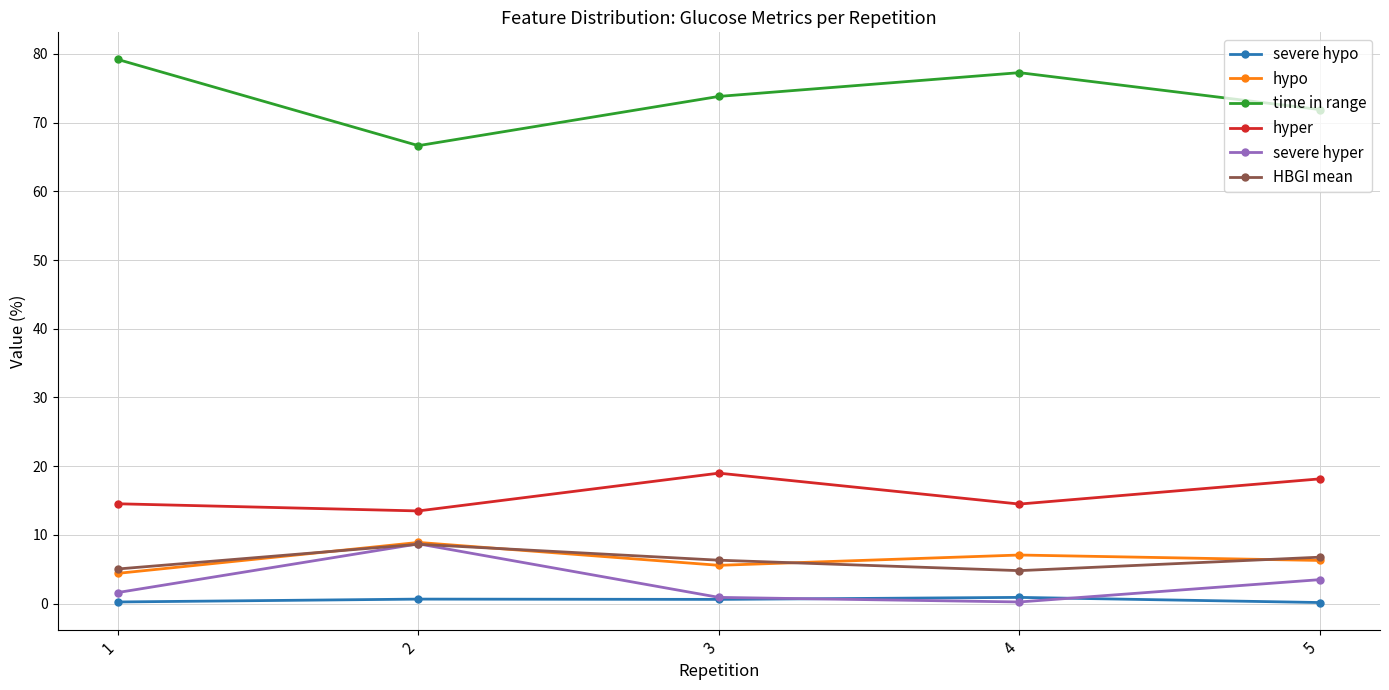

Where do severe hyper and HBGI mean first cross each other?

1 and 2